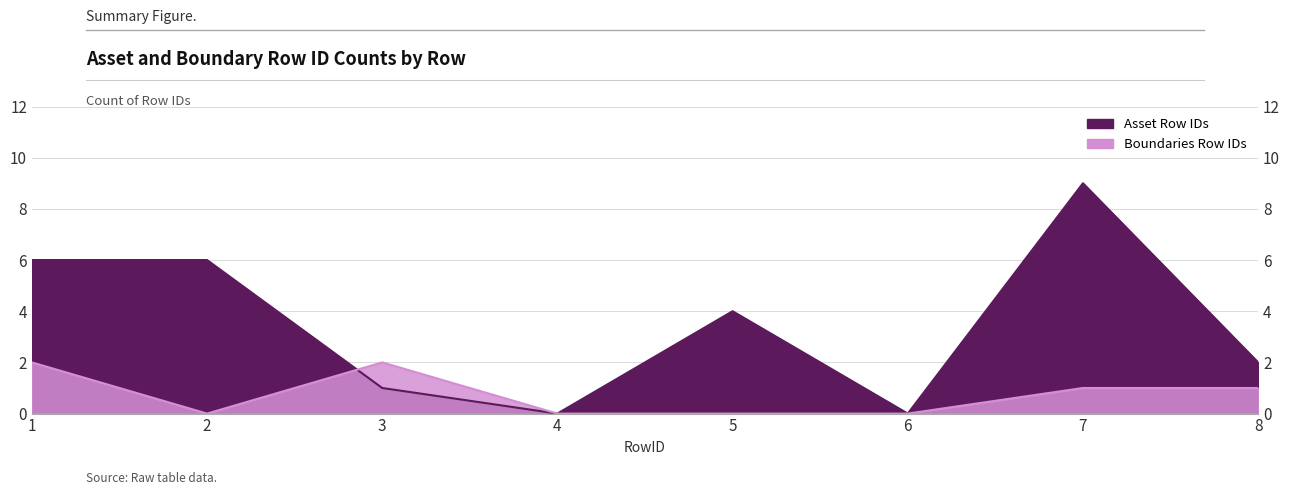

What is the sum of the Asset Row IDs values at 1 and 4?

6